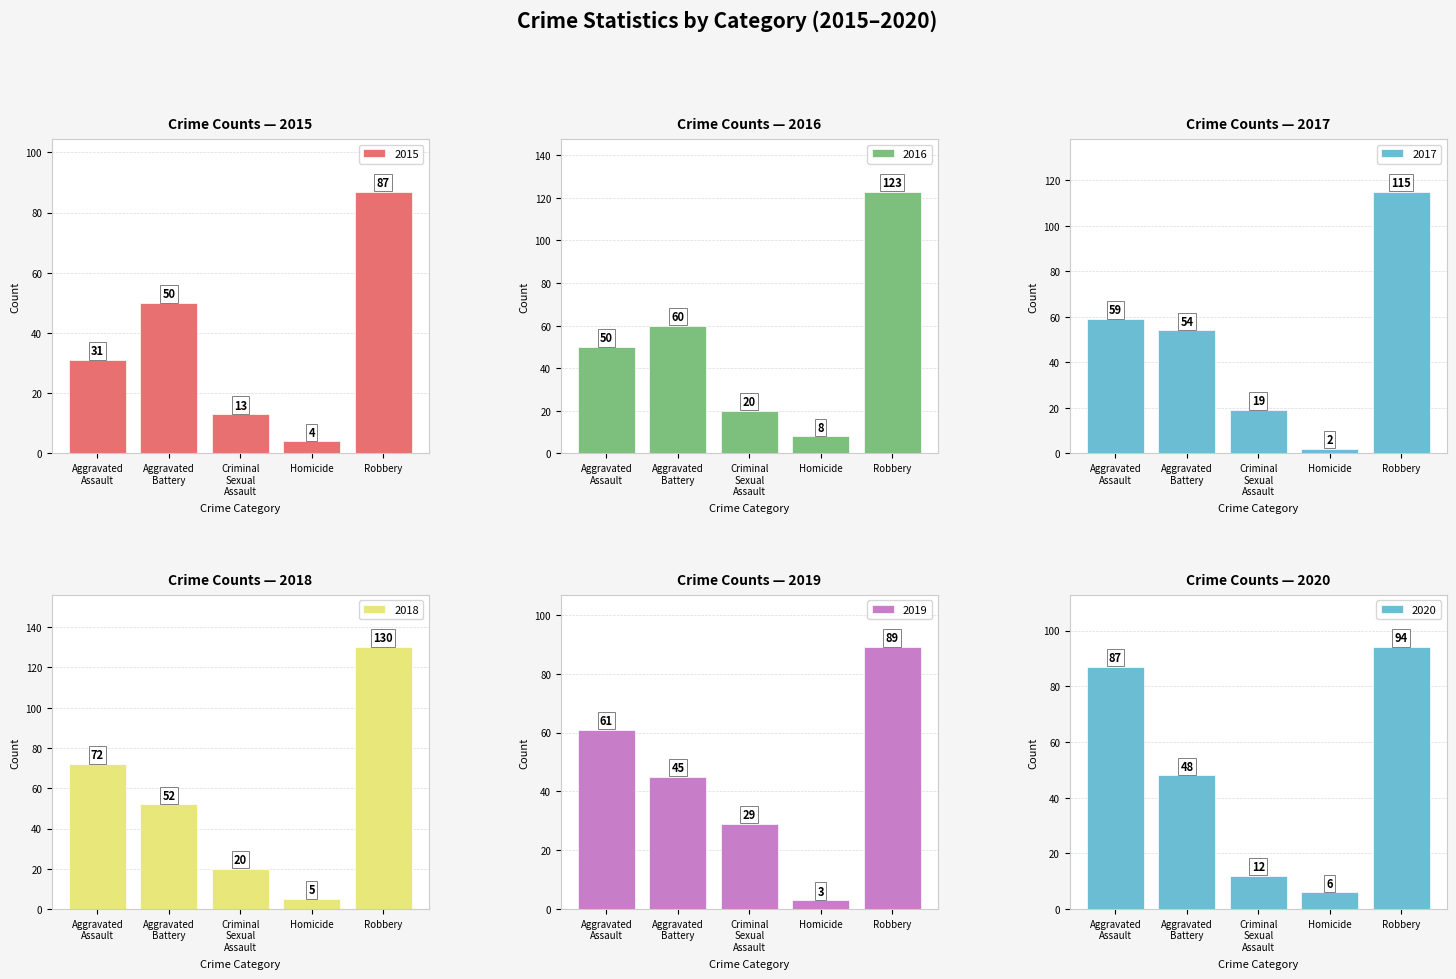

What is the highest value of the 2015 series?

87